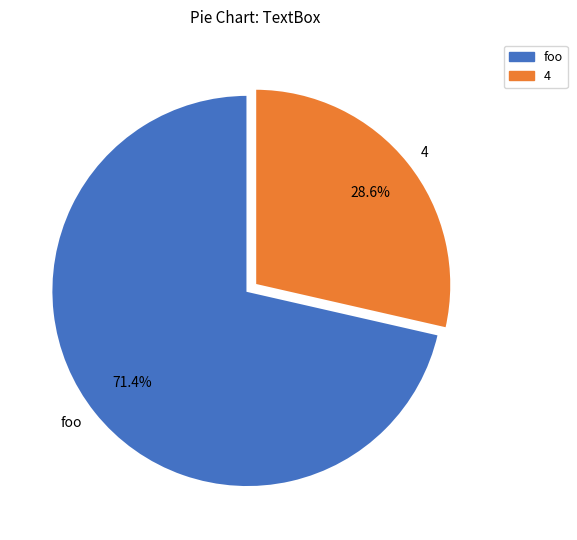

Does any single category account for the majority?

Yes